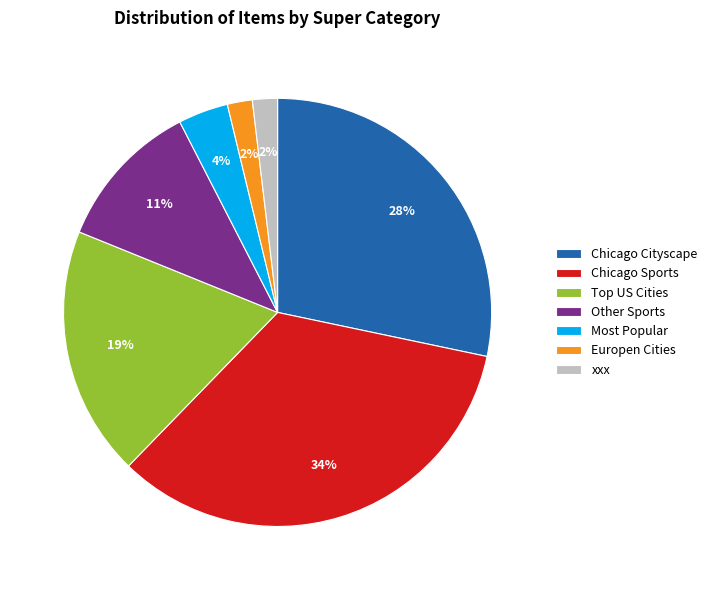

Is the sum of Chicago Cityscape and Other Sports greater than half?

No